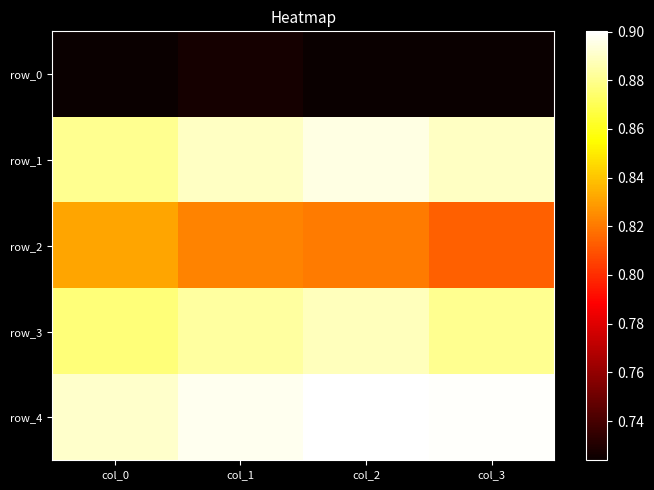

The row_2 series shows 0.8 at col_3. True or false?

True